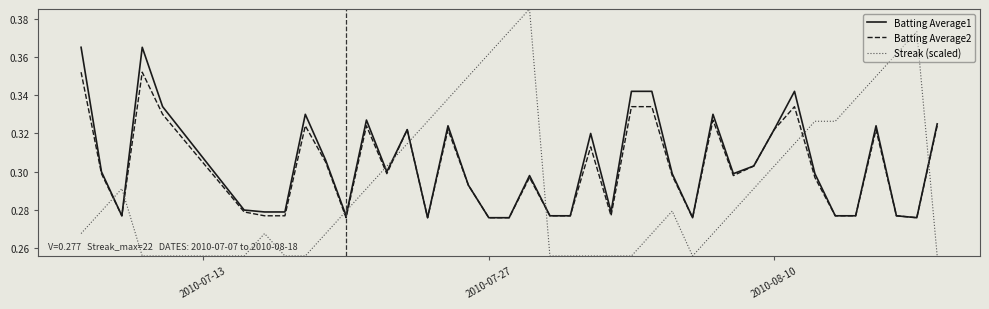

Is this an area chart (filled region under the line)?

No